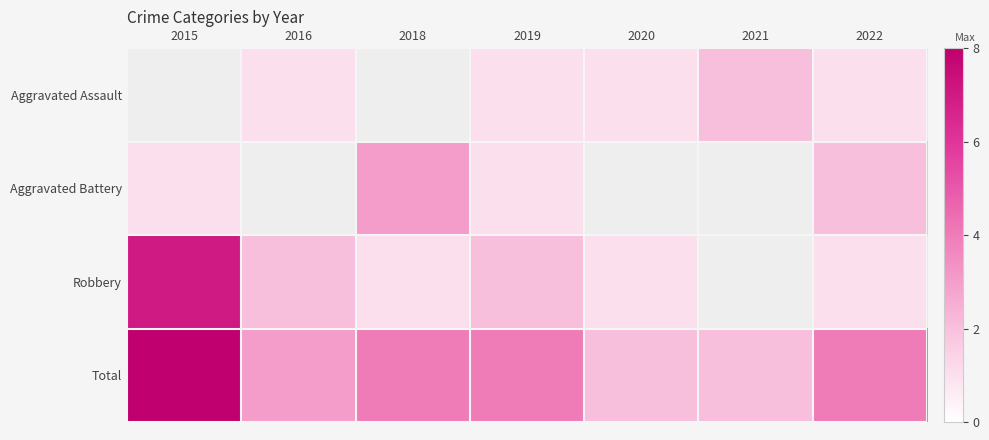

The Total series shows 8.0 at 2015. True or false?

True